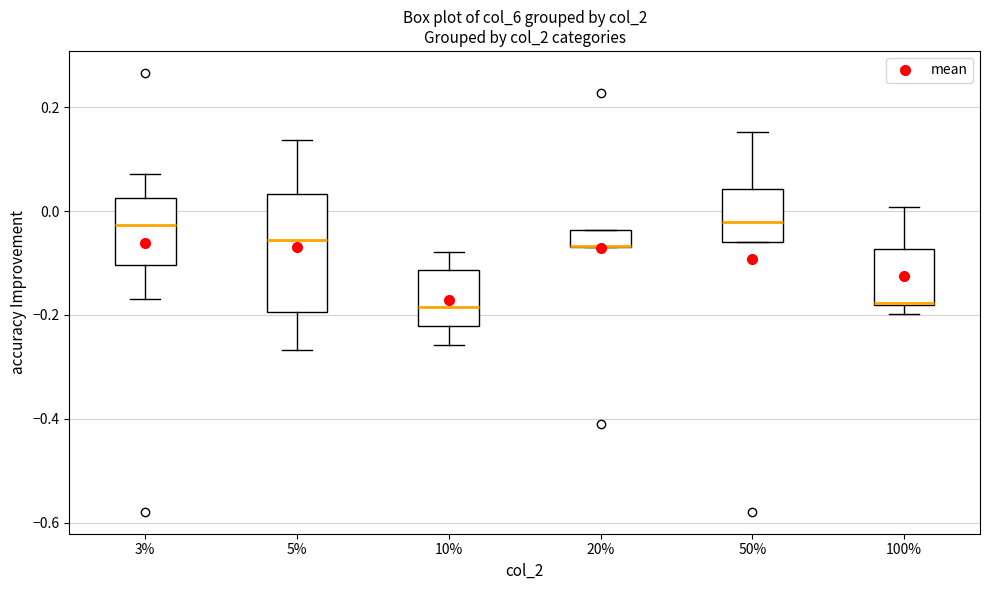

Reading left to right, read every box against the y-axis: the position of its median line, the range the box covers, and the ends of its whiskers. The values are not printed on the chart, so give them approximately, as read against the axis.

3%: median -0.02, box -0.10 to 0.02, whiskers -0.16 to 0.08
5%: median -0.06, box -0.20 to 0.04, whiskers -0.26 to 0.14
10%: median -0.18, box -0.22 to -0.12, whiskers -0.26 to -0.08
20%: median -0.06 (drawn on the box's lower edge), box -0.06 to -0.04, whiskers -0.06 to -0.04
50%: median -0.02, box -0.06 to 0.04, whiskers -0.06 to 0.16
100%: median -0.18, box -0.18 to -0.08, whiskers -0.20 to 0.00